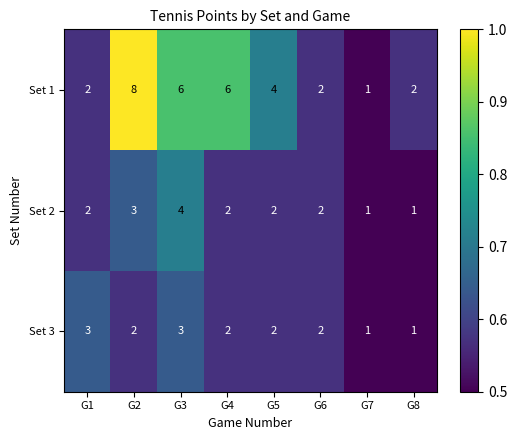

What is the total value across all series at G7?

3